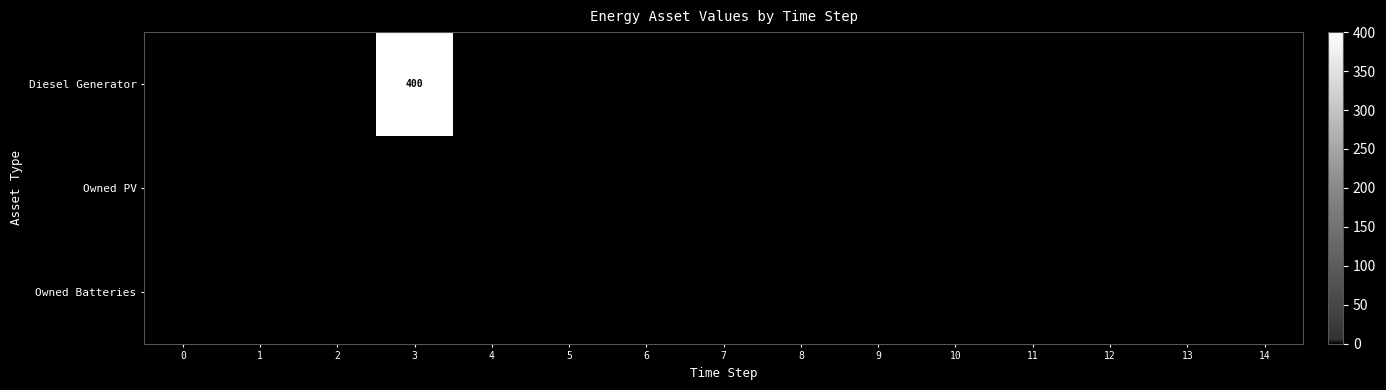

How many categories are shown in the chart?

15